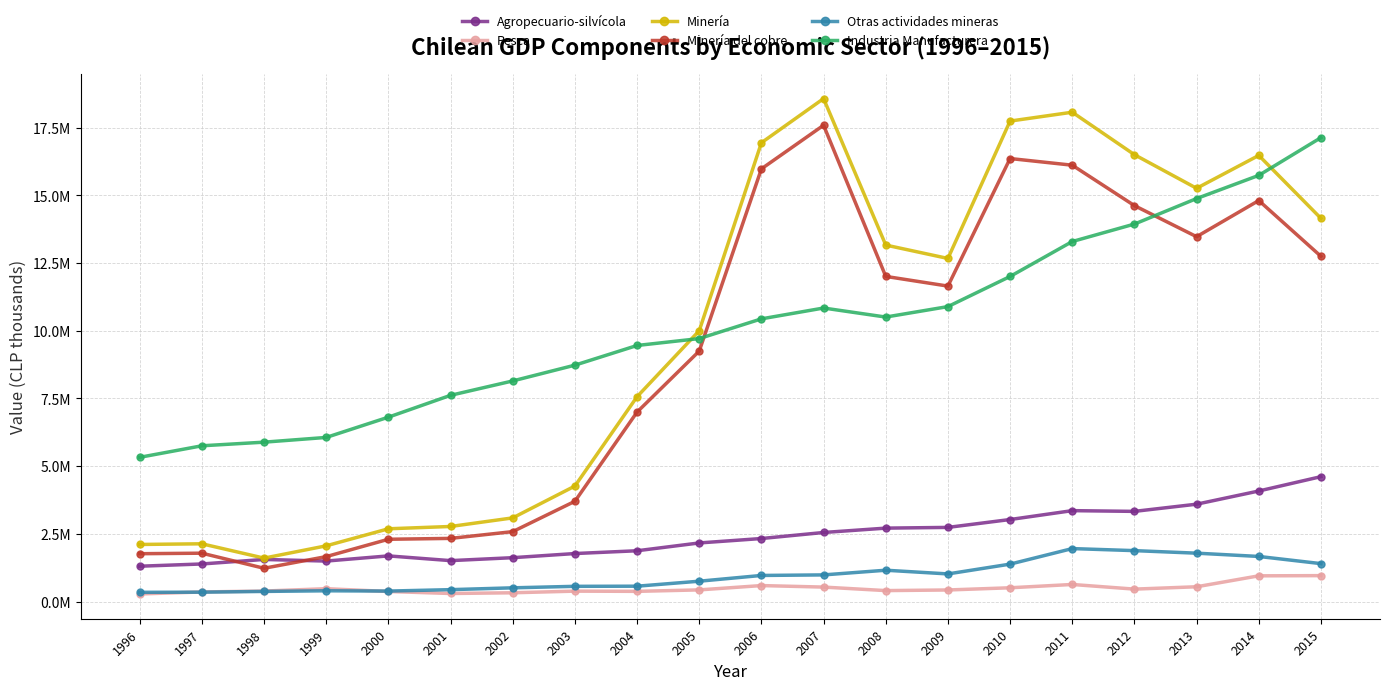

Reading left to right, extract all data points from this chart.

Agropecuario-silvícola: 1305287	1388362	1555300	1495511	1686540	1511812	1620538	1773402	1876231	2164732	2328177	2550925	2711891	2738801	3029808	3357540	3330408	3595871	4083005	4612571
Pesca: 280814	354921	387860	475230	371752	298172	324746	385258	376976	431141	590611	534724	405094	427991	509379	631406	459713	546694	950434	957637
Minería: 2108845	2133422	1604327	2058408	2687743	2772876	3090123	4265682	7565299	10002025	16942923	18573644	13164592	12670391	17743114	18070636	16502538	15260963	16475014	14150605
Minería del cobre: 1767445	1786400	1229588	1660306	2300388	2332945	2582752	3702863	6997650	9250078	15978563	17588991	12007282	11649569	16360236	16113918	14621643	13473862	14808797	12749382
Otras actividades mineras: 341399	347022	374739	398102	387355	439931	507371	562819	567648	751946	964360	984654	1157310	1020821	1382879	1956718	1880894	1787100	1666217	1401222
Industria Manufacturera: 5326759	5752496	5886428	6061213	6809486	7616246	8147548	8730111	9456515	9711551	10439909	10839854	10506172	10892426	12005186	13295316	13940298	14882537	15738145	17131200